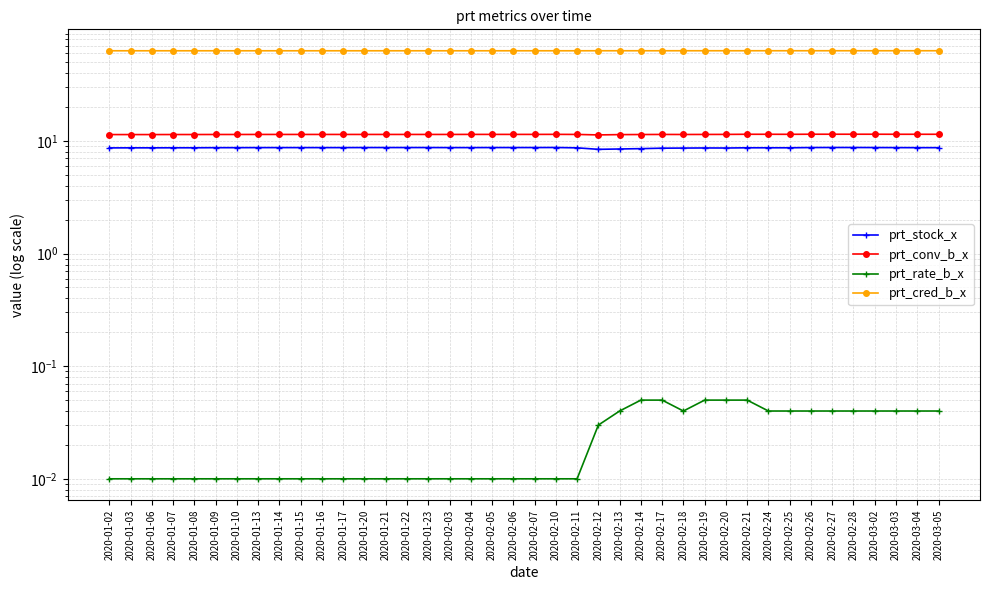

Where is the first local maximum for prt_conv_b_x?

2020-02-10